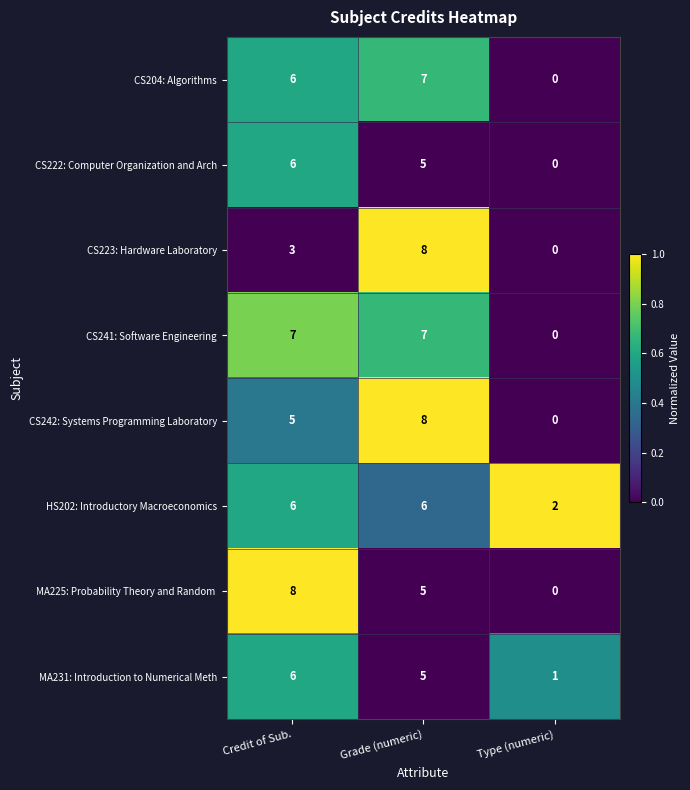

What is the difference between the maximum and minimum values in the CS223: Hardware Laboratory series?

8